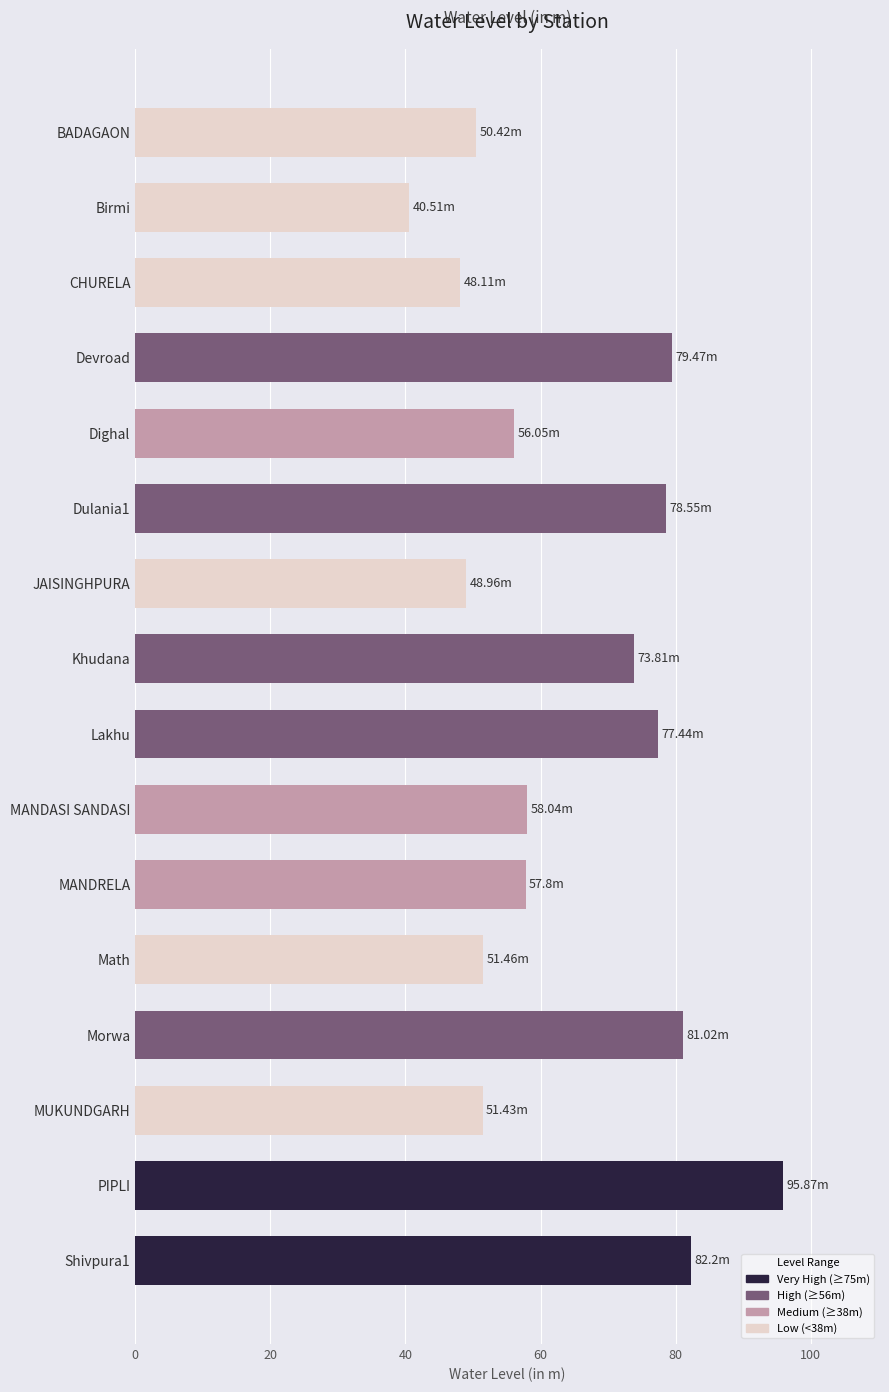

What is the sum of all values?

1031.1